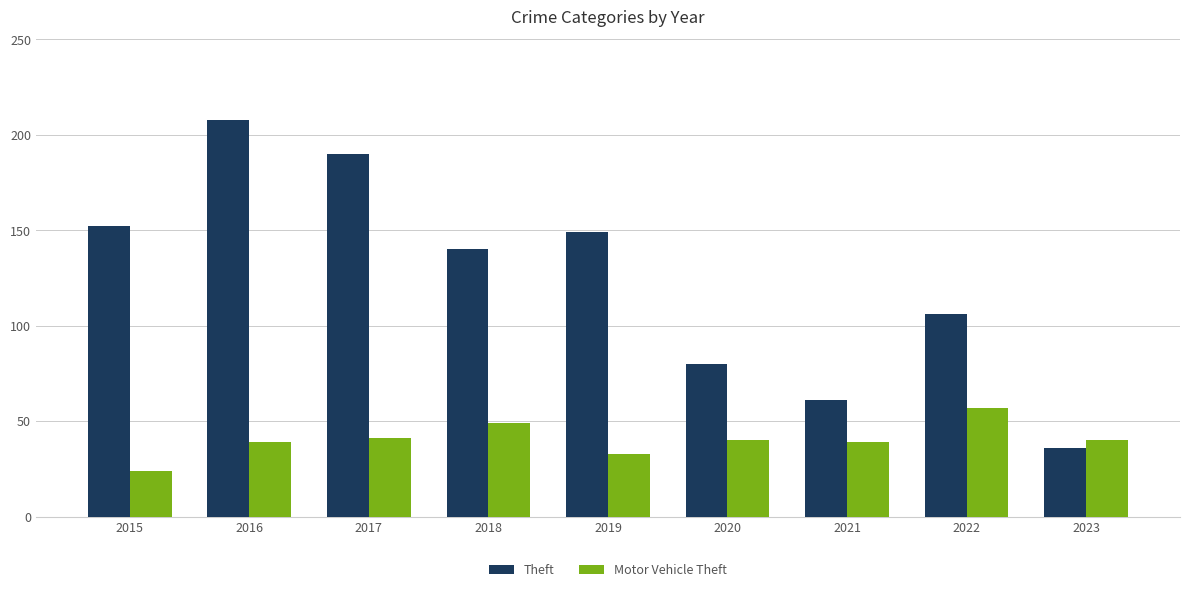

List the series in order of their overall mean, lowest first.

Motor Vehicle Theft, Theft